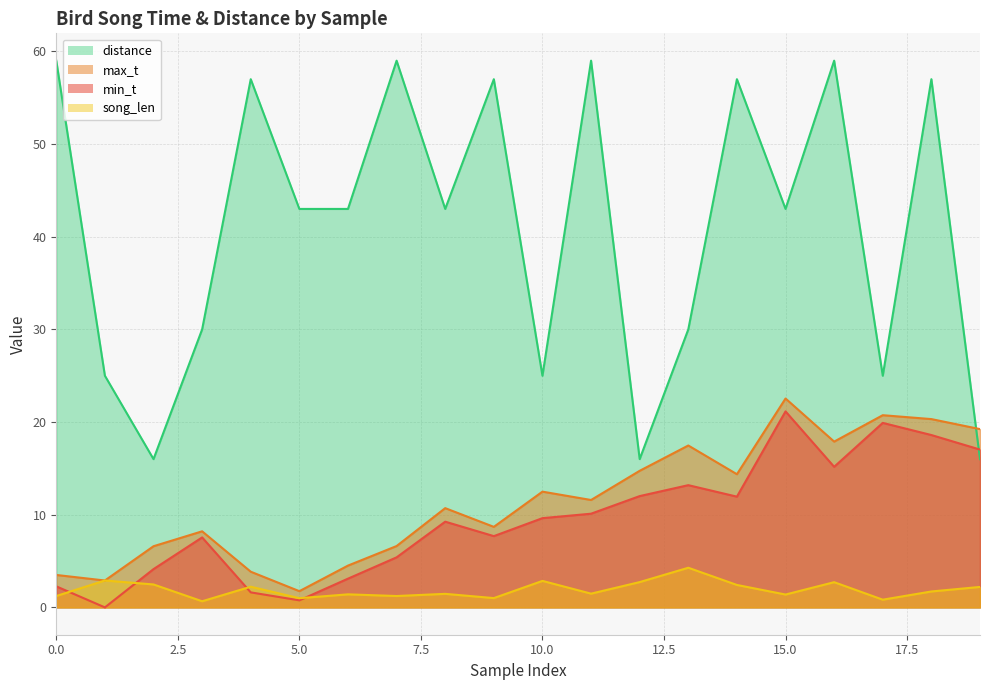

Reading right to left, what are all the values shown in this chart?

min_t: 19=17.0	18=18.6	17=19.9	16=15.2	15=21.1	14=11.9	13=13.2	12=12.0	11=10.1	10=9.6	9=7.7	8=9.2	7=5.4	6=3.1	5=0.8	4=1.6	3=7.5	2=4.1	1=0.0	0=2.3
max_t: 19=19.2	18=20.3	17=20.7	16=17.9	15=22.5	14=14.4	13=17.5	12=14.7	11=11.6	10=12.5	9=8.7	8=10.7	7=6.6	6=4.5	5=1.8	4=3.9	3=8.2	2=6.6	1=2.9	0=3.5
song_len: 19=2.2	18=1.7	17=0.8	16=2.7	15=1.4	14=2.4	13=4.3	12=2.7	11=1.5	10=2.9	9=1.0	8=1.5	7=1.2	6=1.4	5=1.0	4=2.2	3=0.7	2=2.5	1=2.9	0=1.2
distance: 19=16.0	18=57.0	17=25.0	16=59.0	15=43.0	14=57.0	13=30.0	12=16.0	11=59.0	10=25.0	9=57.0	8=43.0	7=59.0	6=43.0	5=43.0	4=57.0	3=30.0	2=16.0	1=25.0	0=59.0